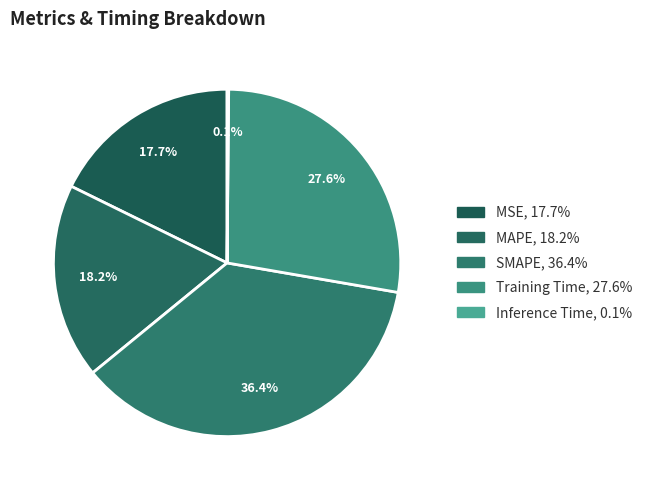

To the nearest percent, what percentage of the pie is MSE?

18%